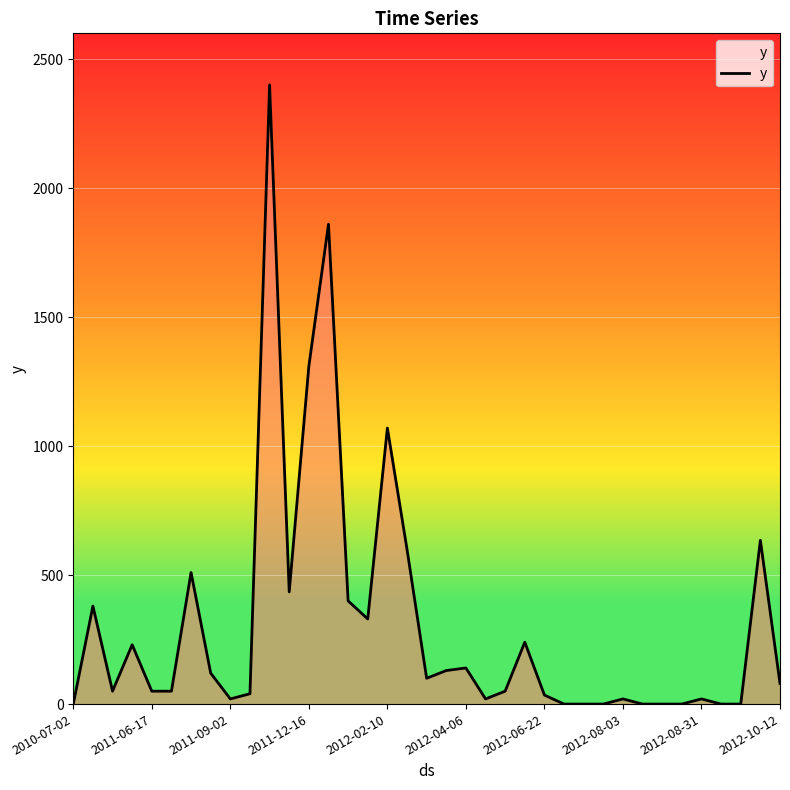

What is the difference between the maximum and minimum values?

2400.0